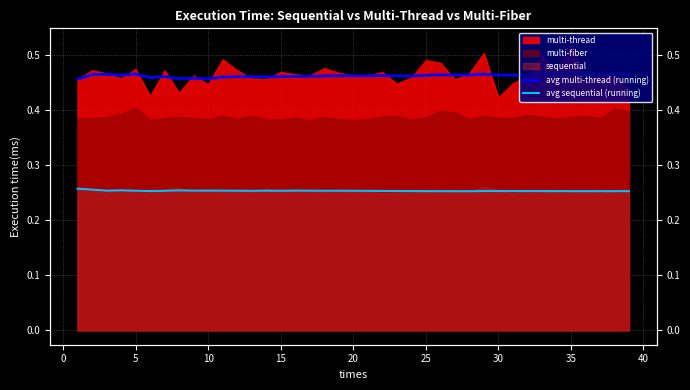

How many interior local valleys does the avg sequential (running) series have?

11